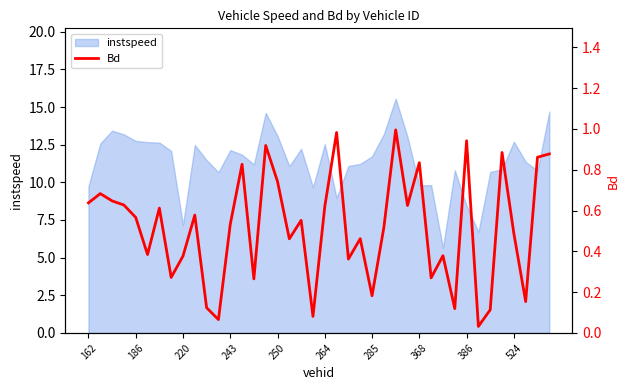

What is the minimum value for instspeed?

5.7